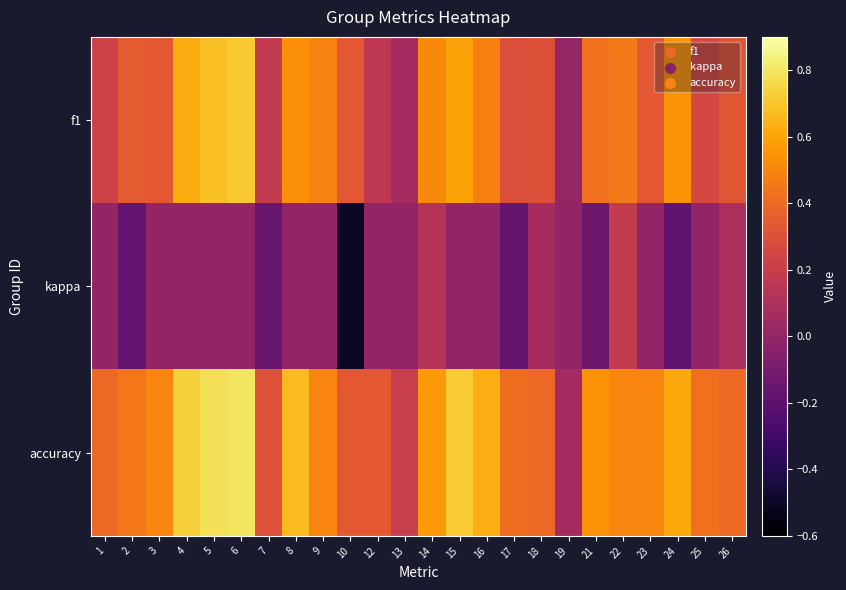

What is the difference between the highest and lowest values at 6?

0.8